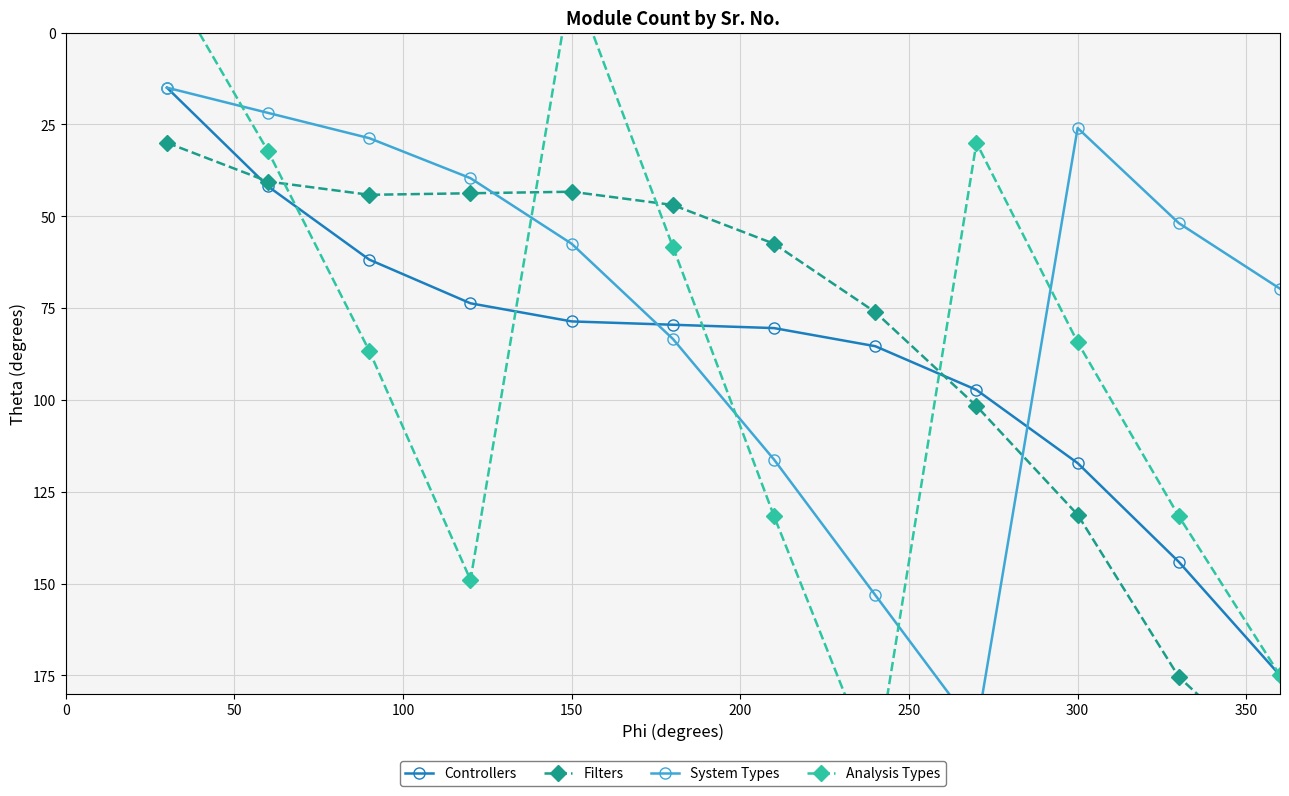

What is the highest value of the Controllers series?

175.0